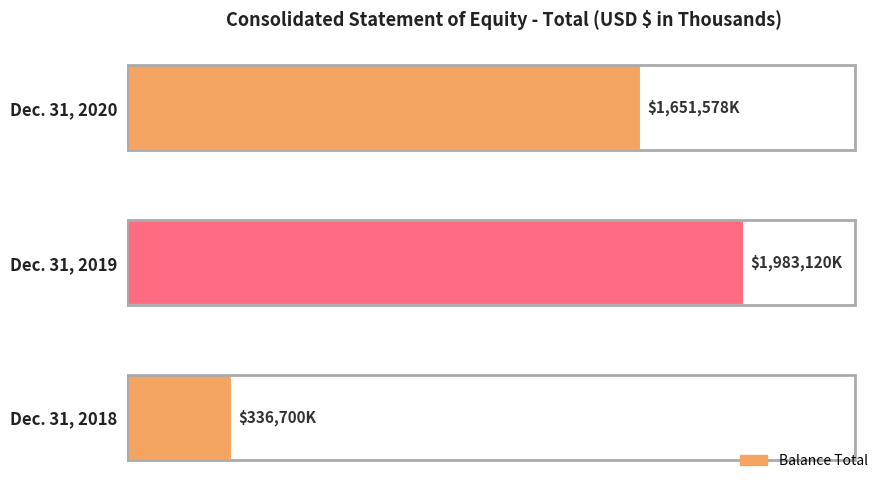

What is the difference between the maximum and minimum values?

1646420